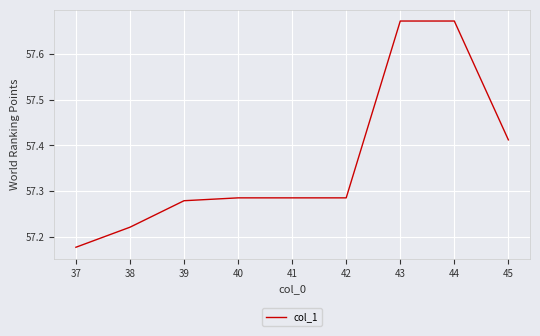

What is the change in value from 38 to 42?

+0.1